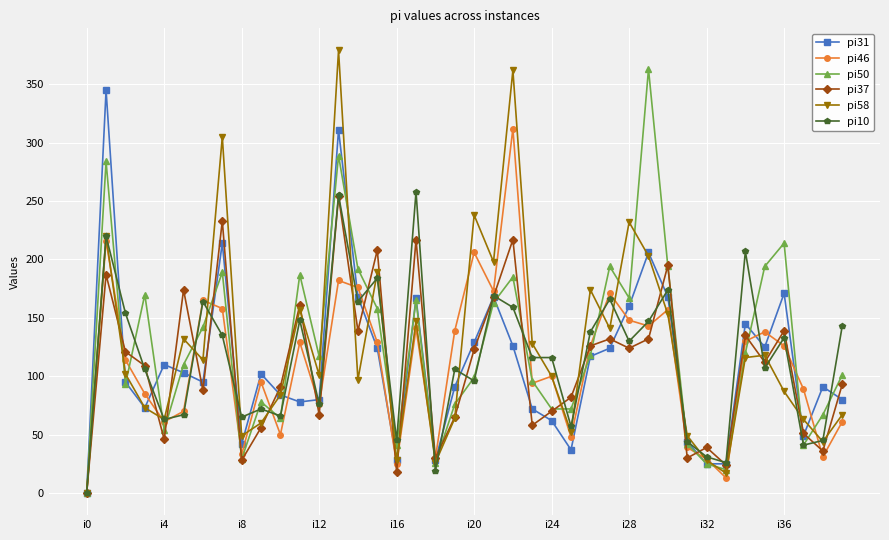

What is the maximum value shown in the chart?

379